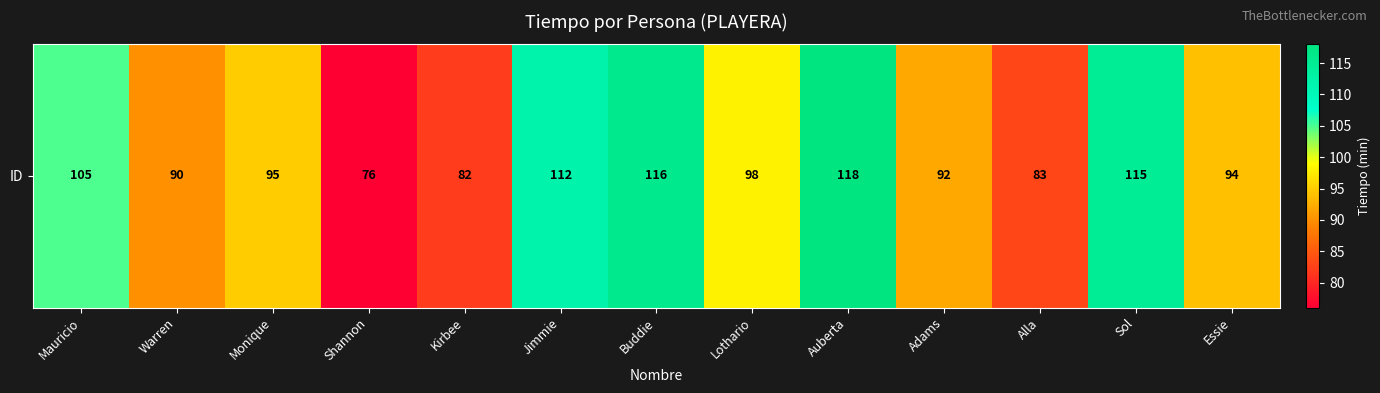

At which label is the value closest to 97?

Lothario